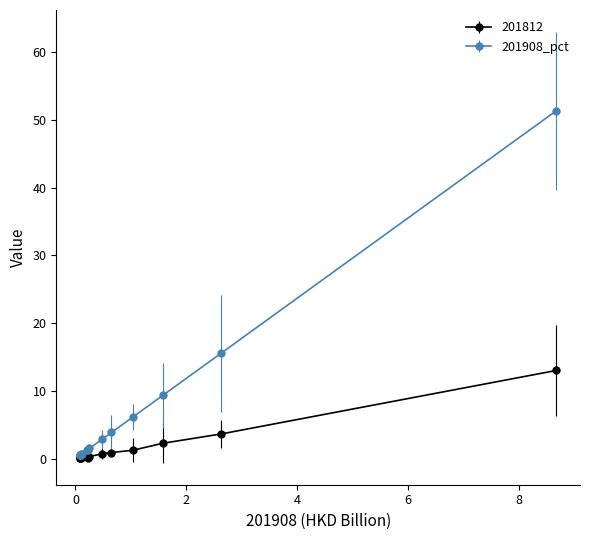

List the series in order of their overall mean, highest first.

201908_pct, 201812